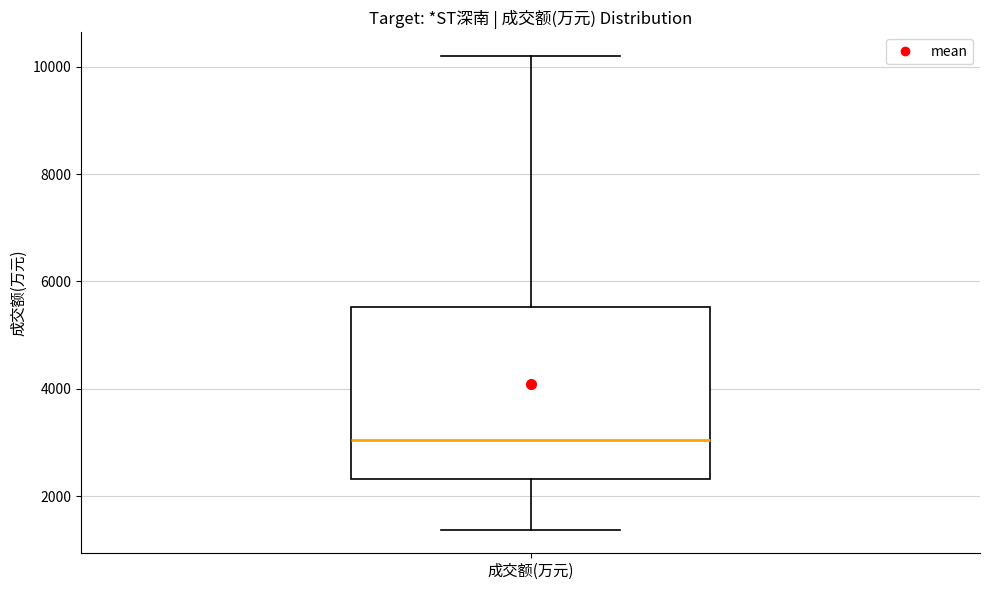

Read this box plot against the y-axis: the position of the median line, the range covered by the box, and the ends of both whiskers. The values are not printed on the chart, so give them approximately, as read against the axis.

median 3000, box 2400 to 5600, whiskers 1400 to 10200